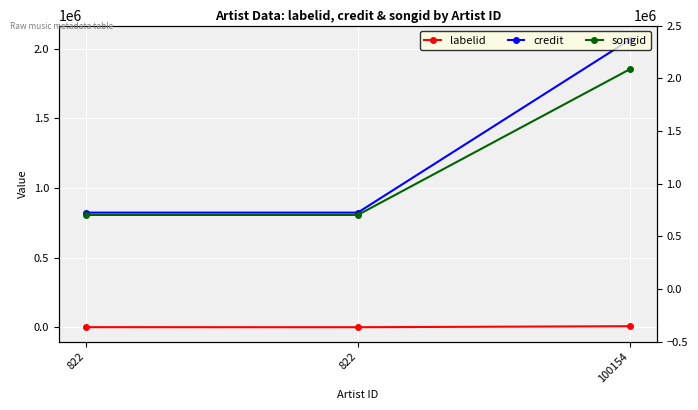

Is the value of credit at 822 greater than the value of songid at 822?

Yes